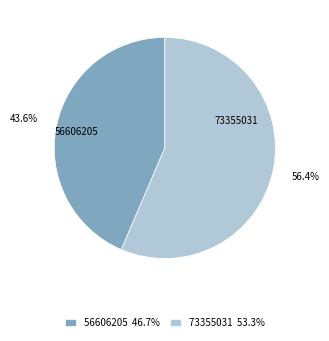

Between 73355031 and 56606205, which is larger?

73355031